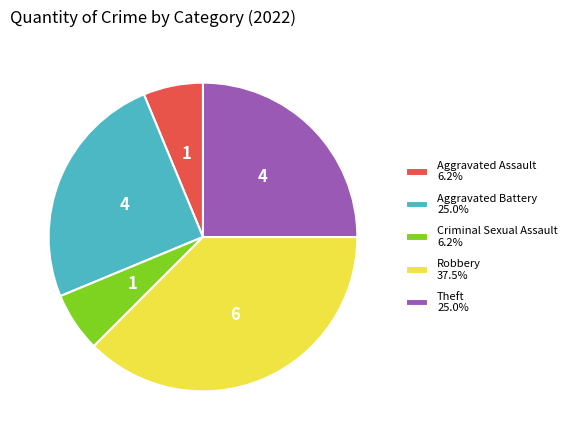

Approximately how many times larger is the value at Robbery 37.5% compared to Aggravated Assault 6.2%?

6.0